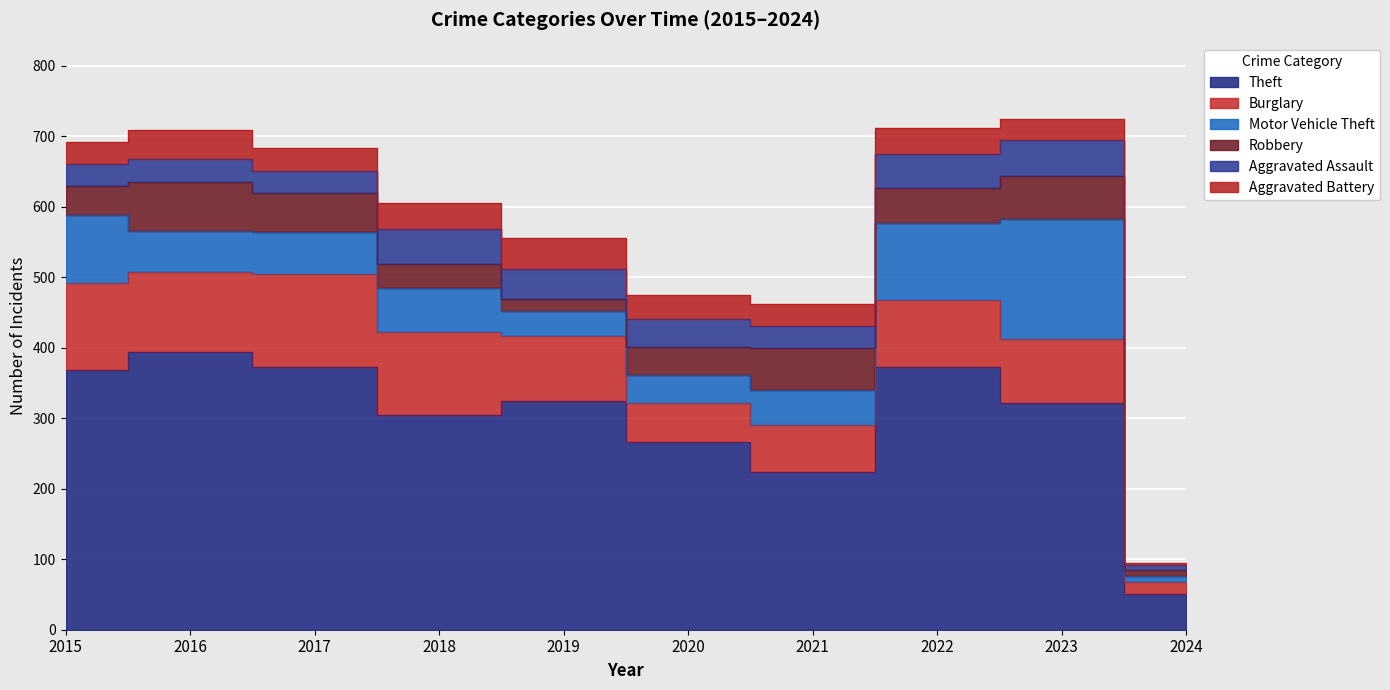

How many interior local valleys does the Burglary series have?

2